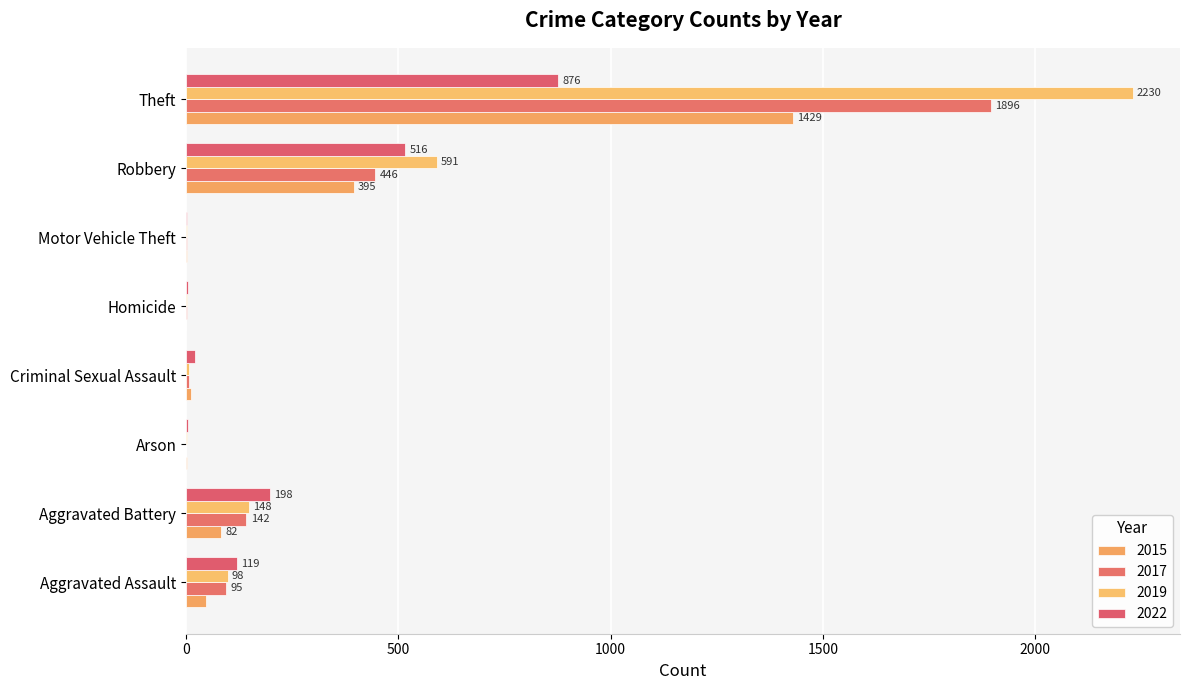

Which label corresponds to the smallest value in the chart?

Homicide